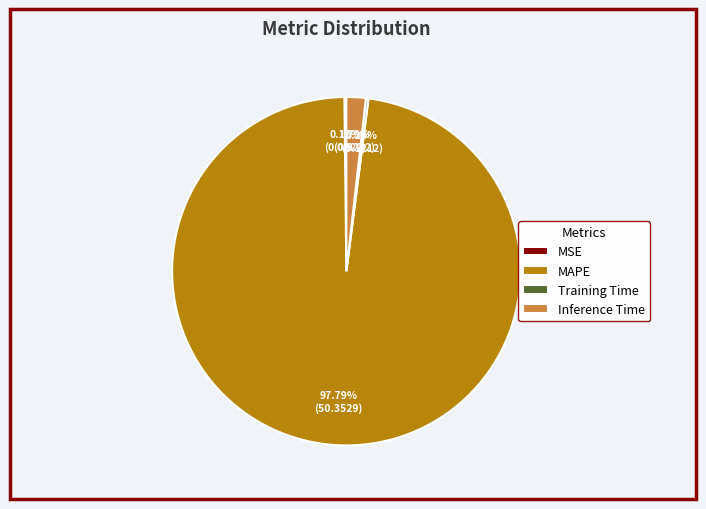

To the nearest percent, what is the difference between the largest and smallest slice percentages?

98%